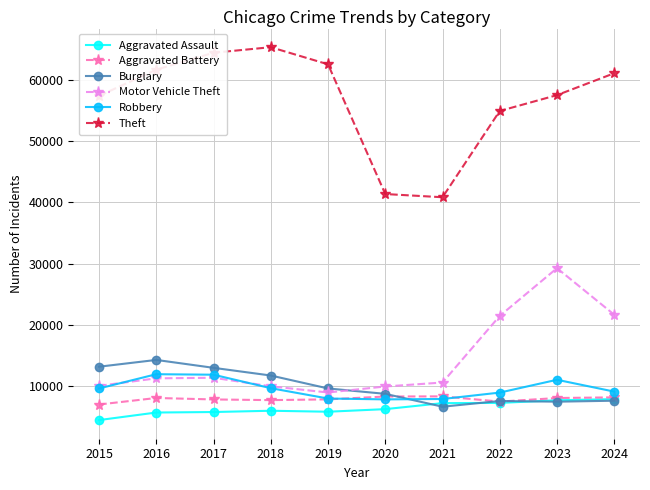

How many lines are shown in the chart?

6